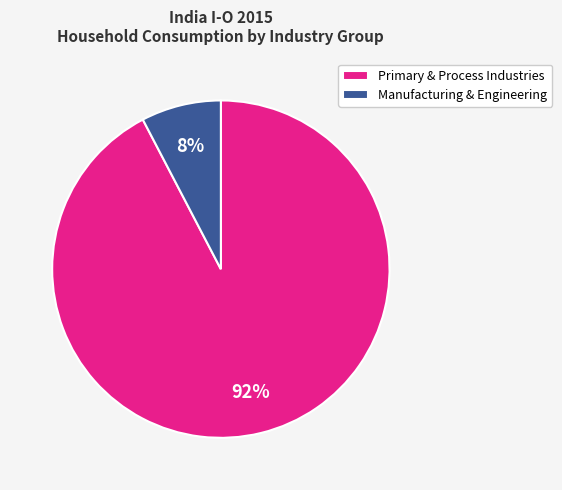

Count the number of slices in the pie.

2